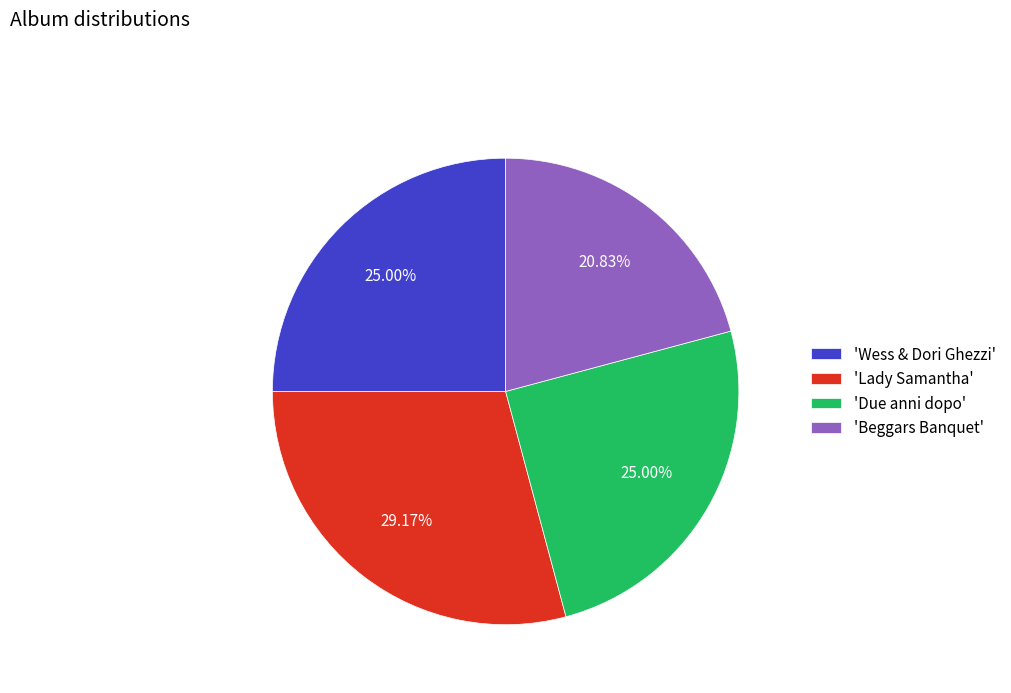

Which slice is the largest?

'Lady Samantha'